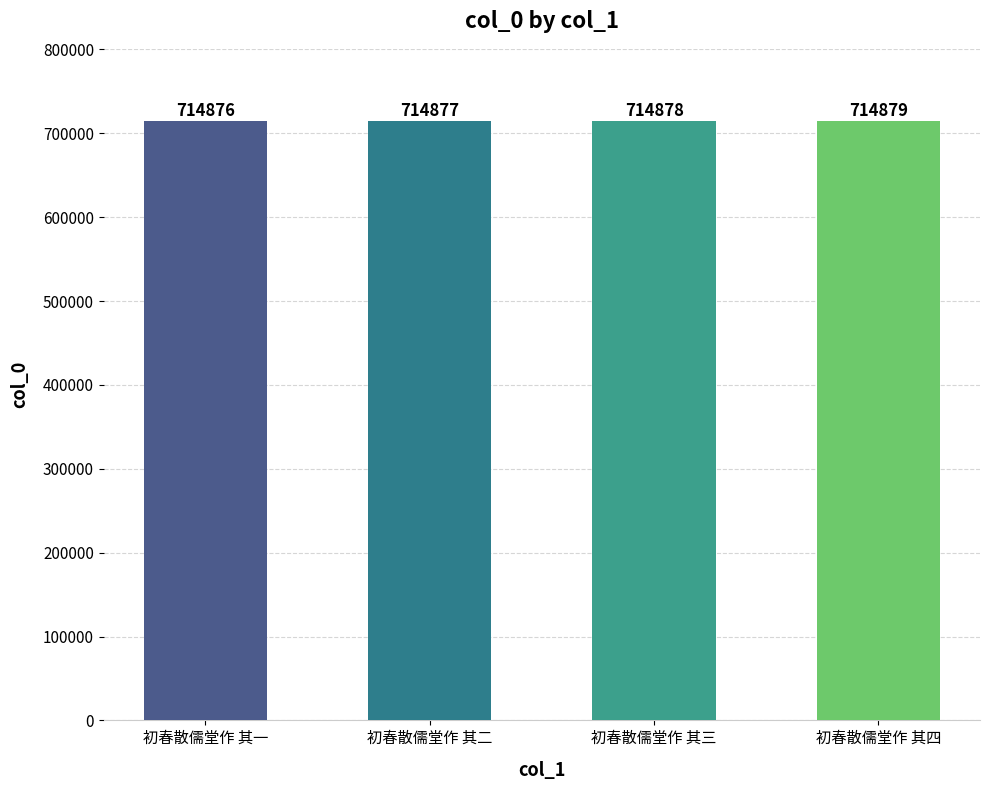

Reading right to left, list all the values displayed in this chart.

初春散儒堂作 其四=714879	初春散儒堂作 其三=714878	初春散儒堂作 其二=714877	初春散儒堂作 其一=714876